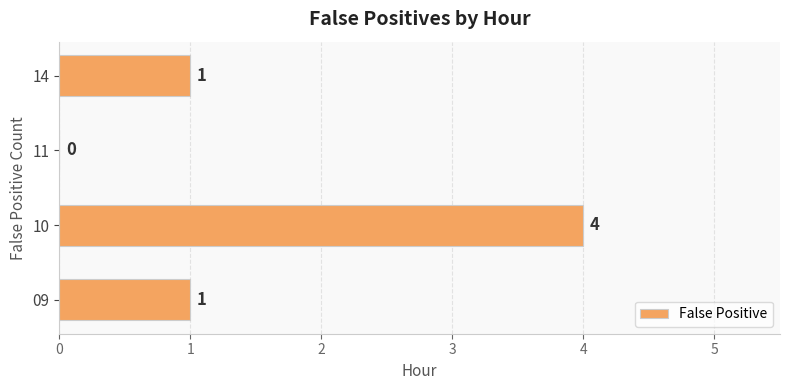

What is the sum of all values?

6